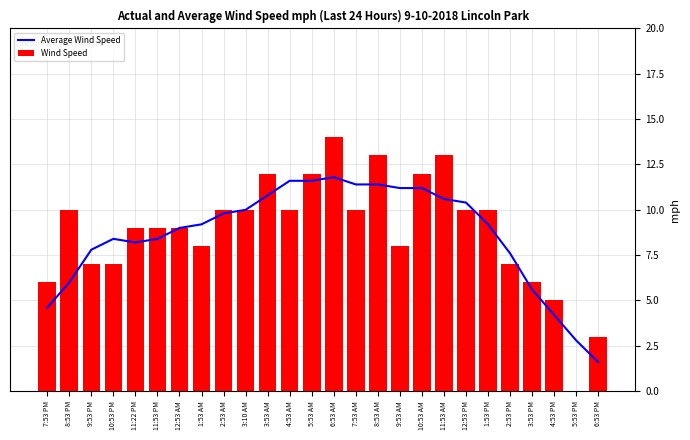

What is the average value of the Average Wind Speed series?

8.6